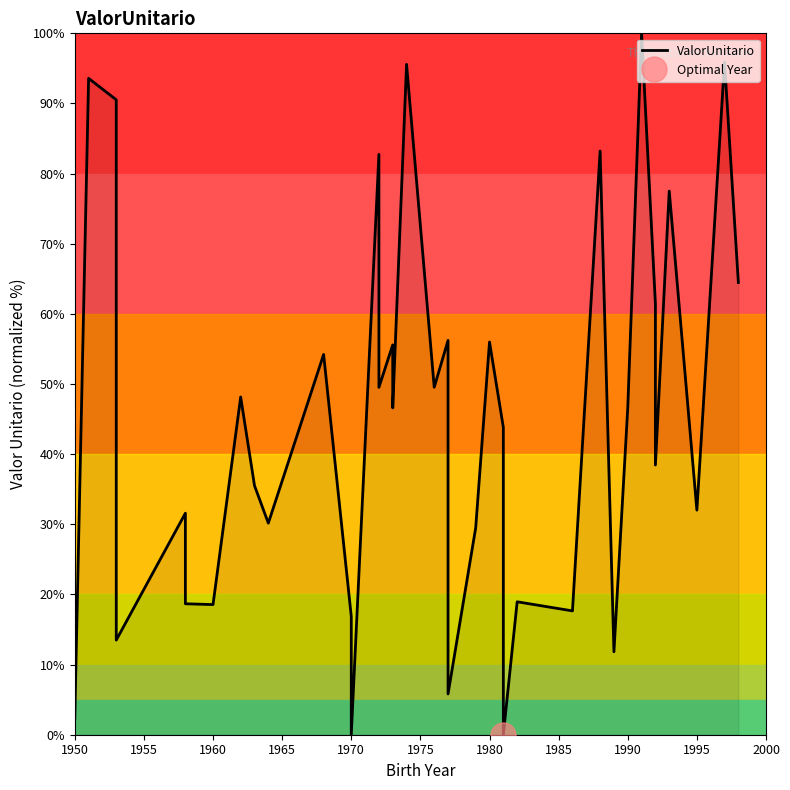

How many interior local valleys (lower than both neighbors) does the data have?

13